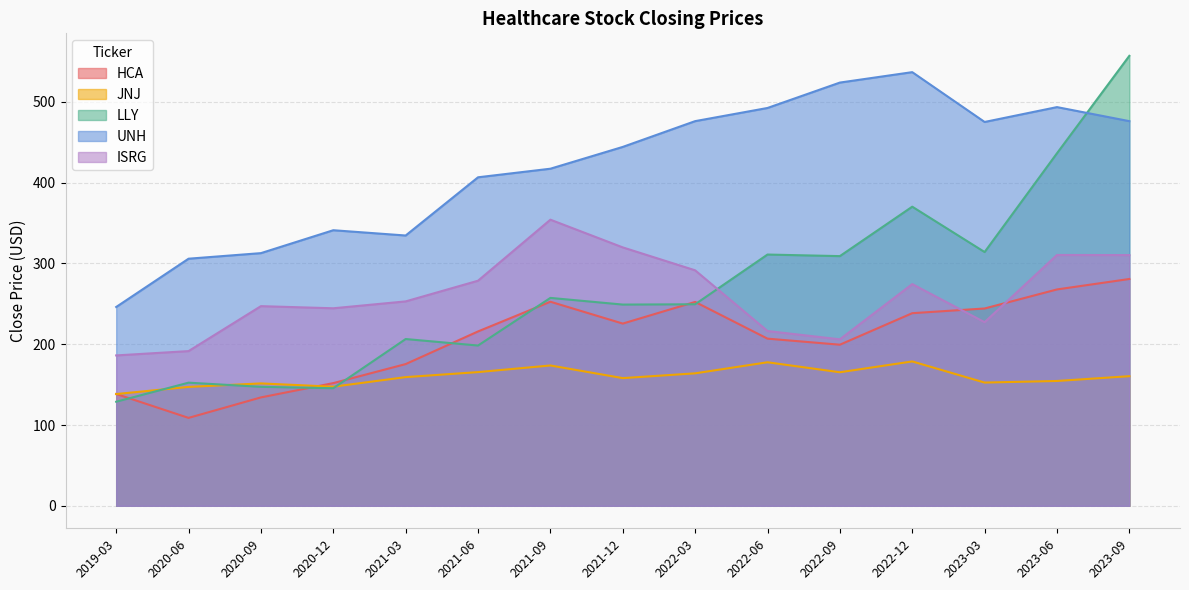

Which label corresponds to the largest value in the chart?

2023-09